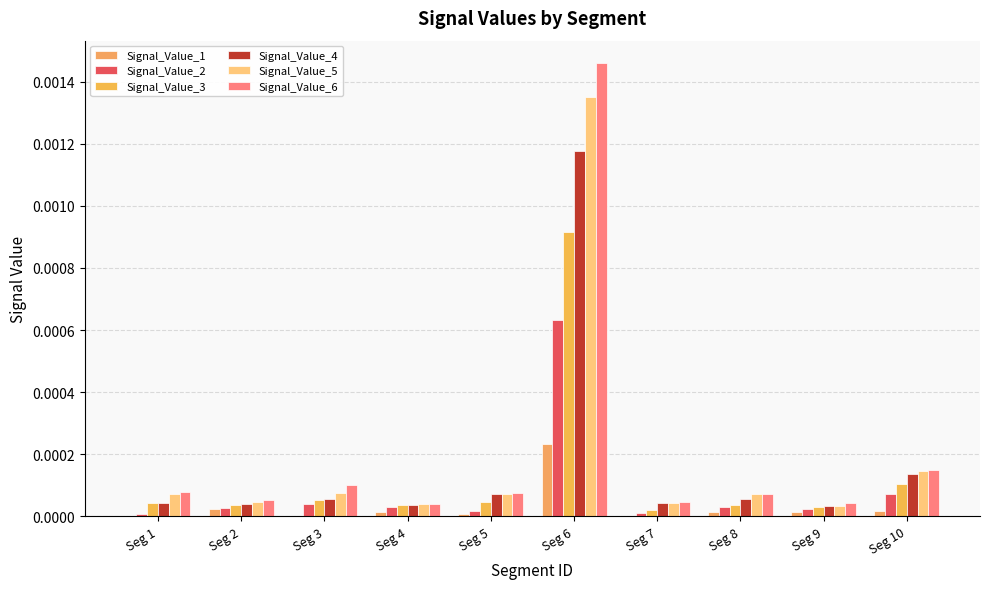

How many groups of bars are there?

10